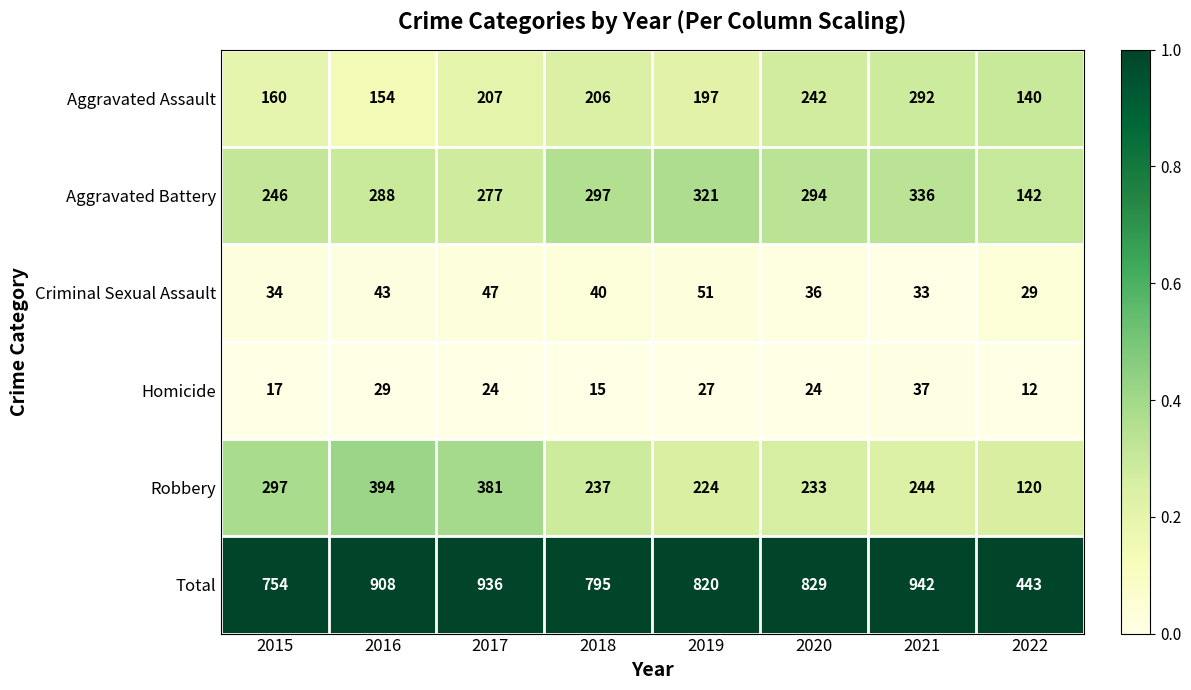

Rank the series by their maximum value, from lowest to highest.

Homicide, Criminal Sexual Assault, Aggravated Assault, Aggravated Battery, Robbery, Total